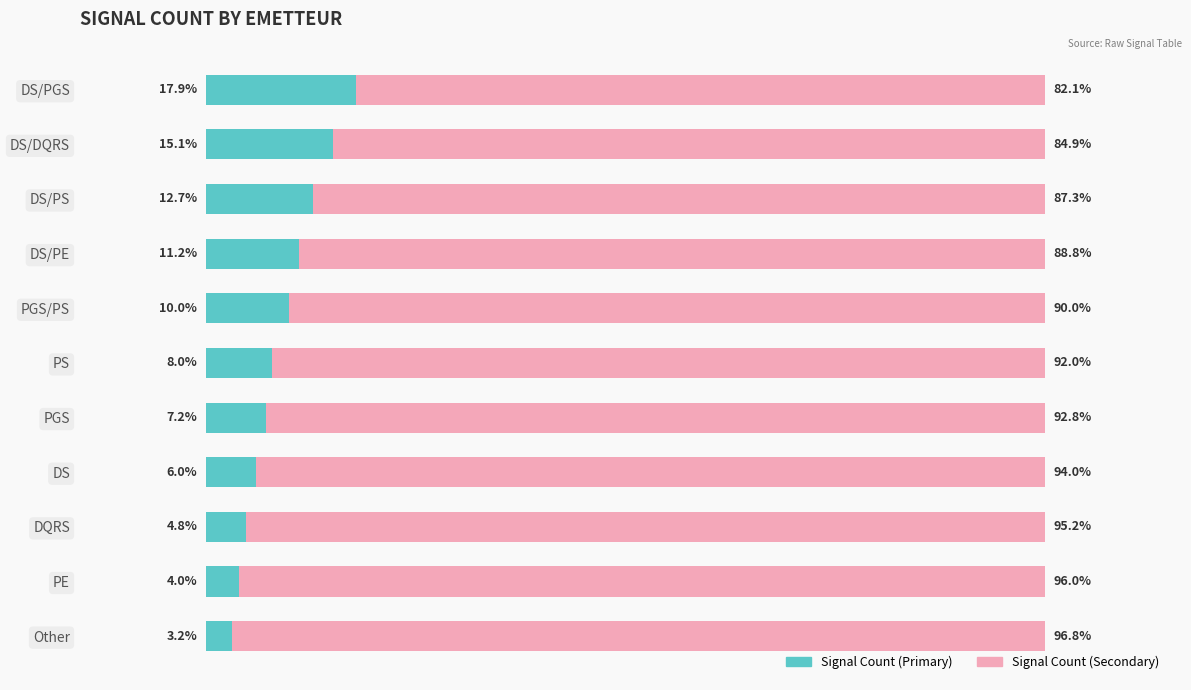

List the labels in order of Signal Count (Primary) value, largest first.

DS/PGS, DS/DQRS, DS/PS, DS/PE, PGS/PS, PS, PGS, DS, DQRS, PE, Other